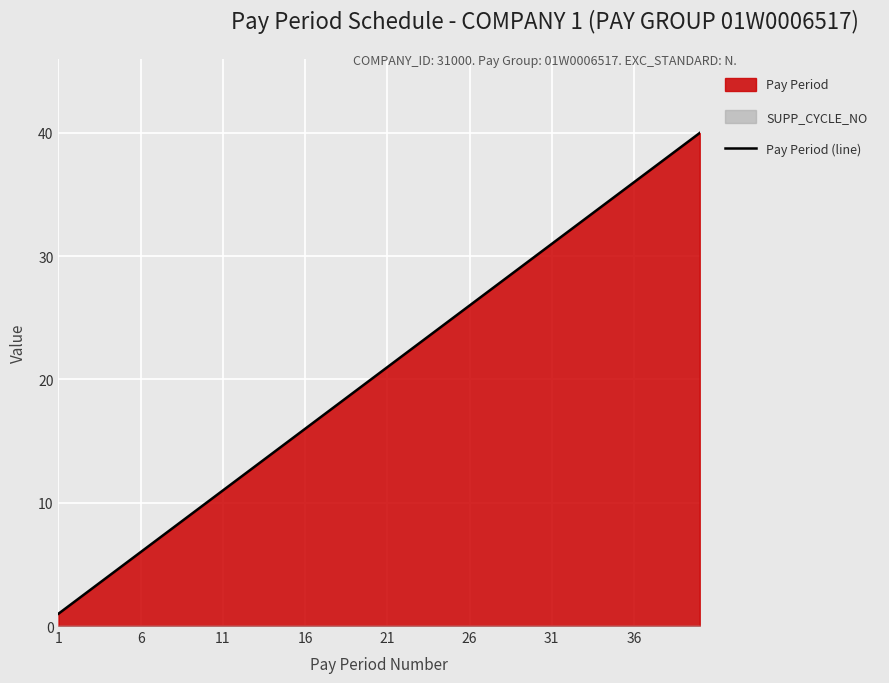

What is the maximum value for Pay Period (line)?

40